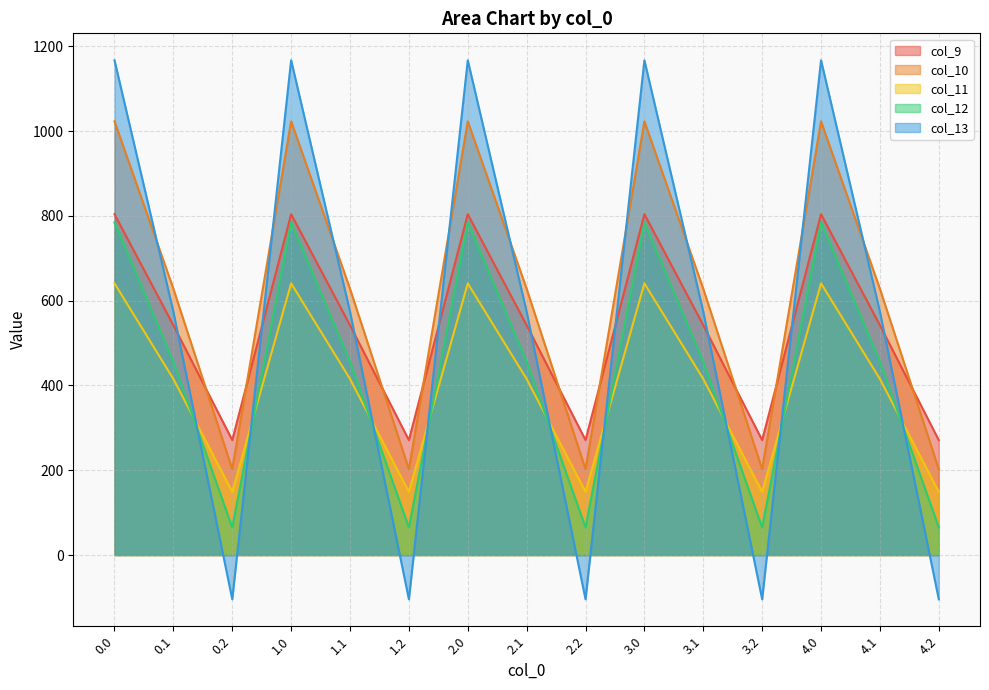

Count the number of data series in this chart.

5